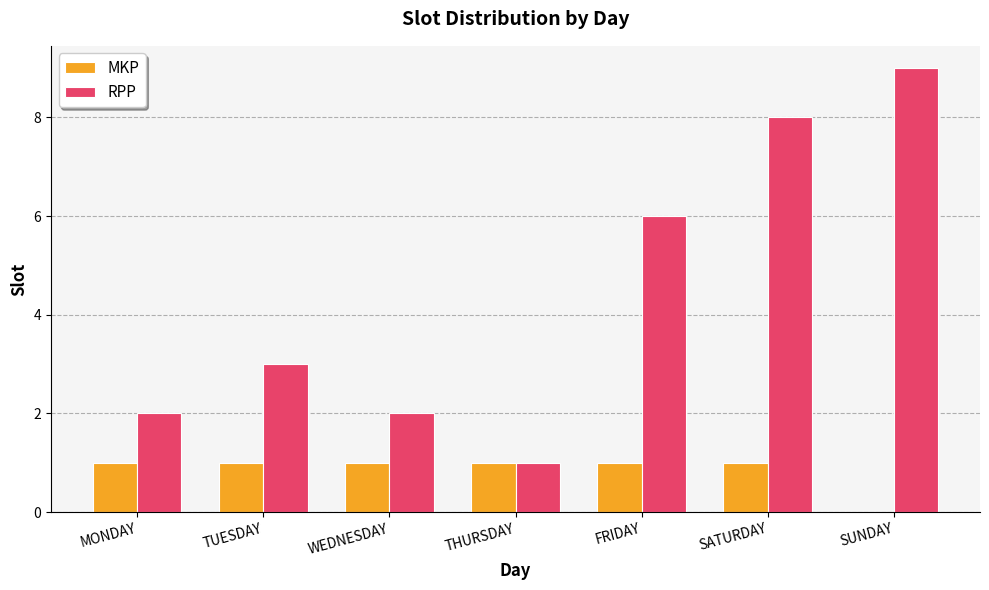

Which series has the largest total across all categories?

RPP